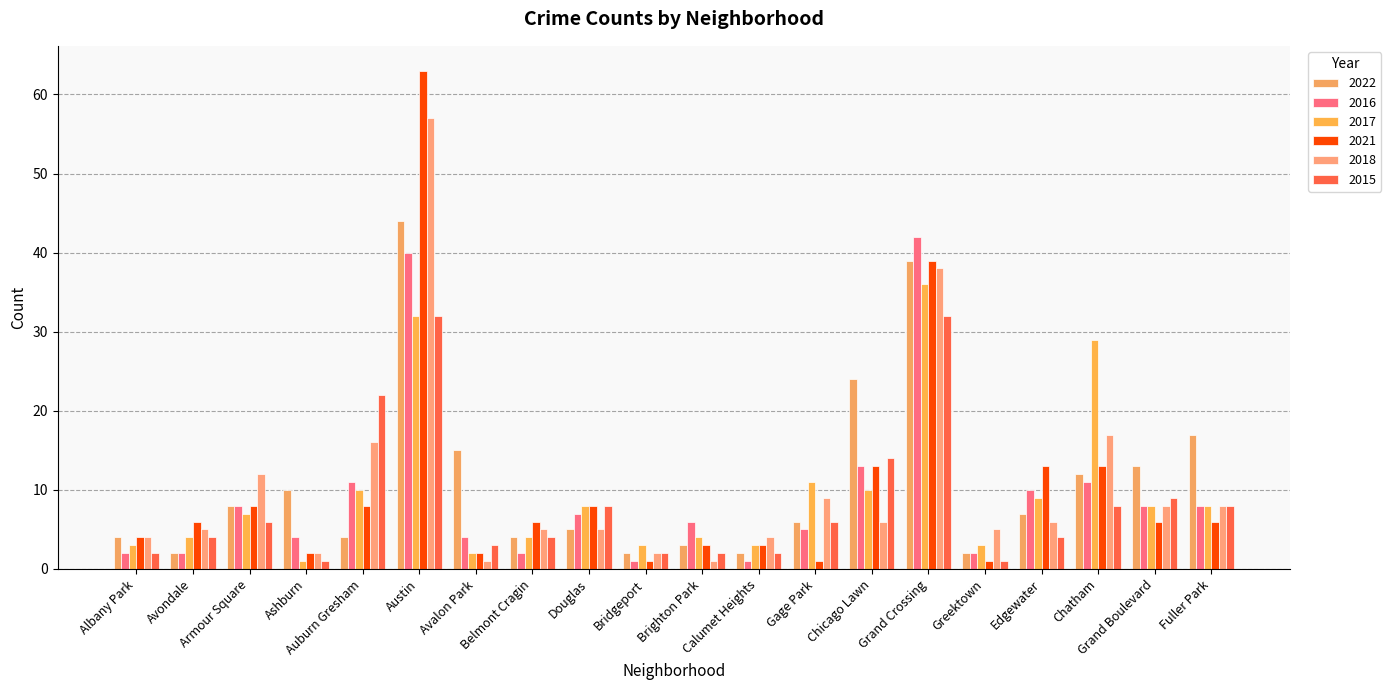

Which has a higher value, Fuller Park or Greektown?

Fuller Park